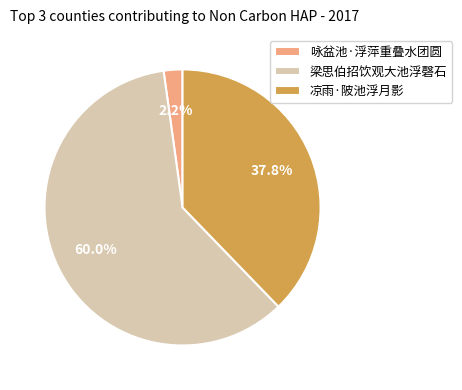

What percentage is the 凉雨·陂池浮月影 slice, to the nearest percent?

38%